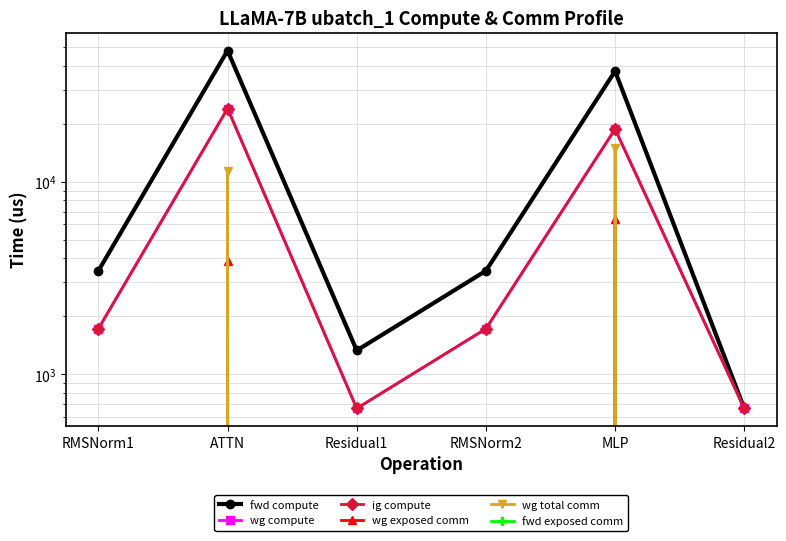

Which category has the highest value in the fwd compute series?

ATTN